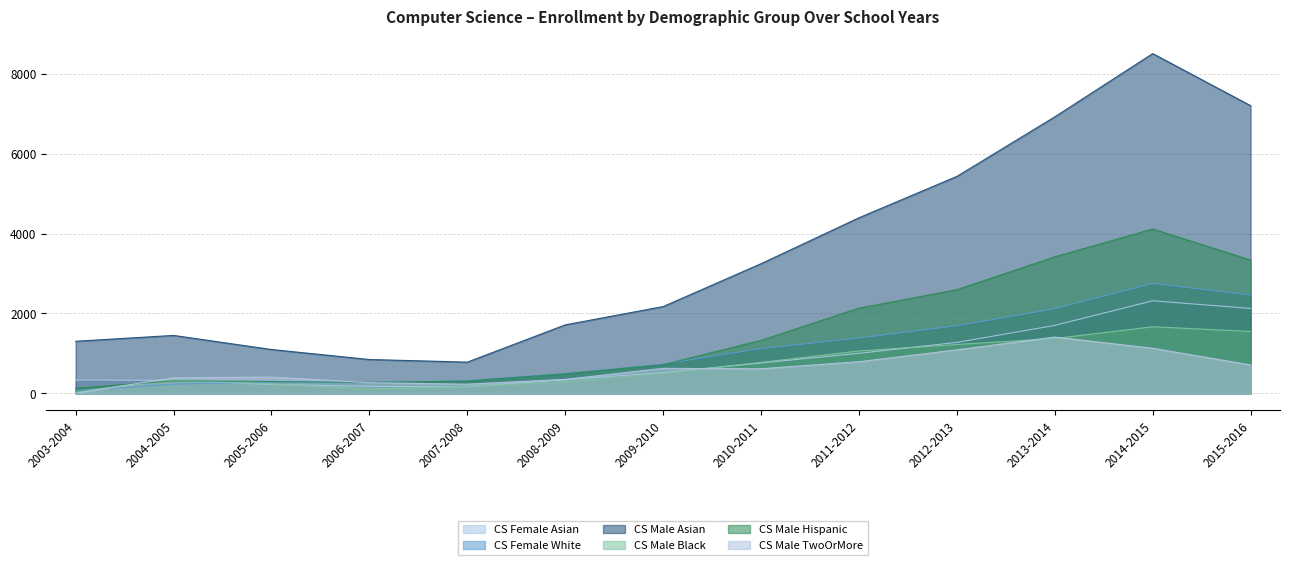

The value of CS Female Asian at 2015-2016 is 1452. True or false?

False